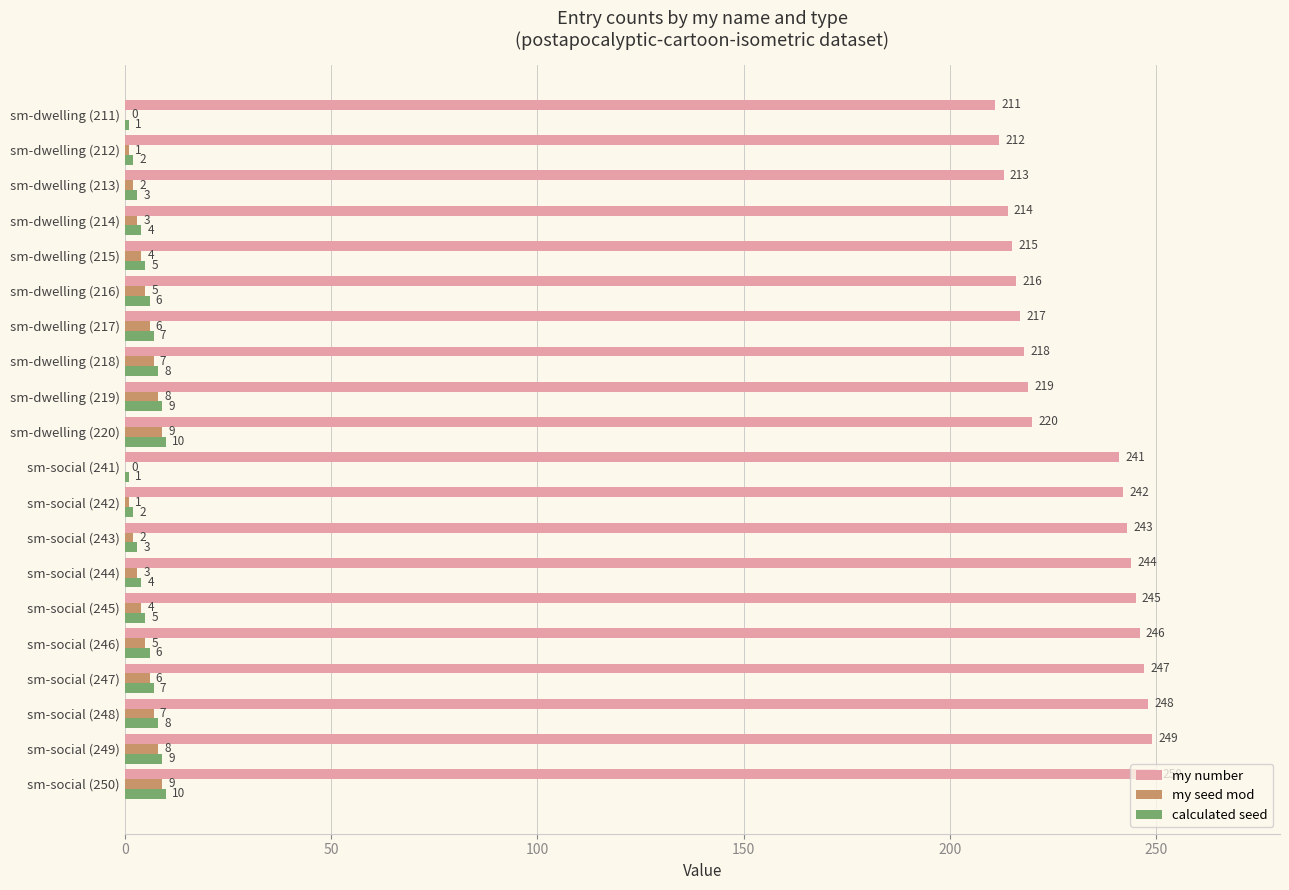

What is the greatest value displayed?

250